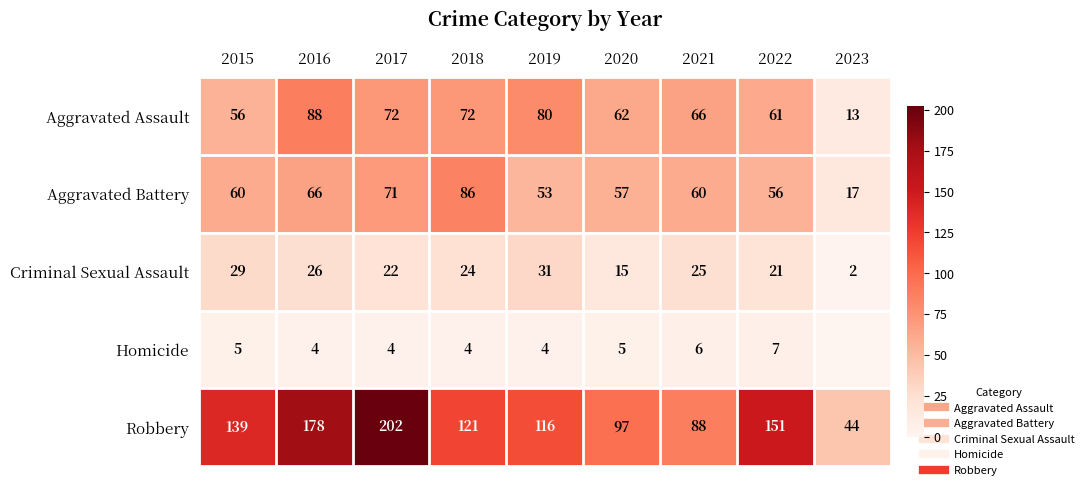

What is the approximate value of Robbery at 2021?

88